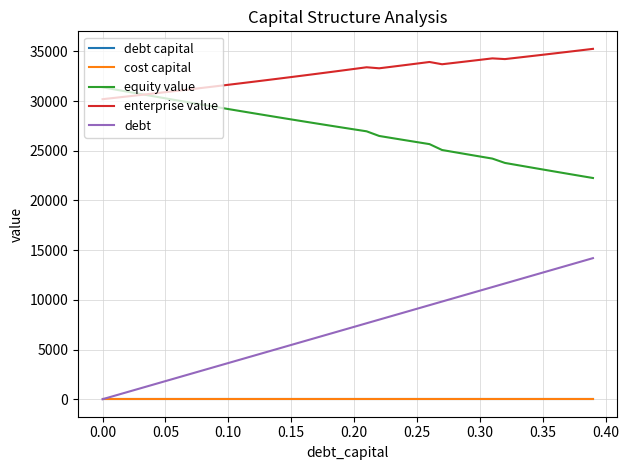

True or false: equity value and cost capital cross at least once.

False